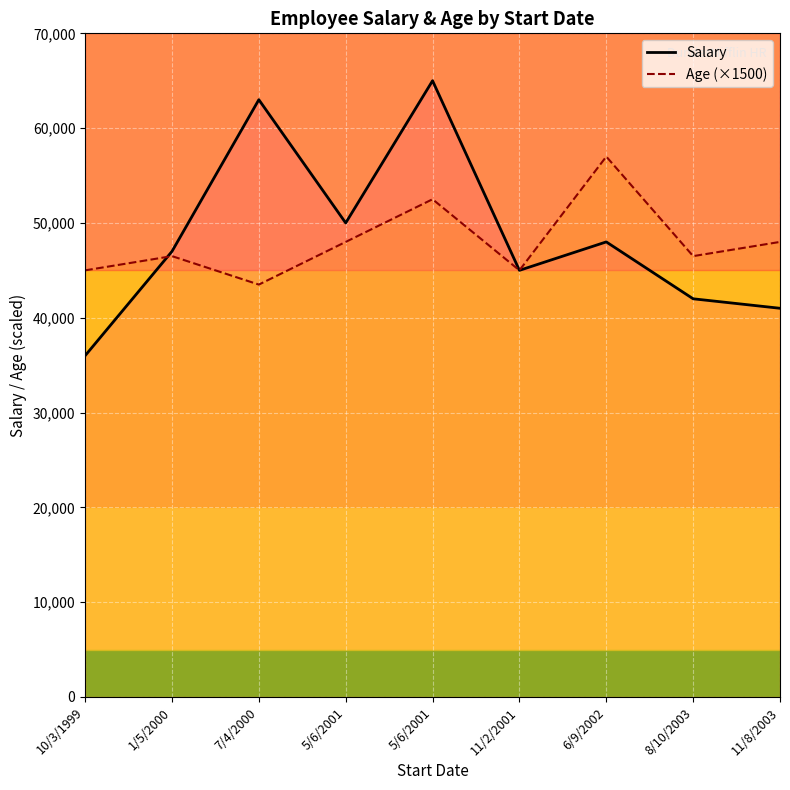

At which label is Age closest to 33?

5/6/2001